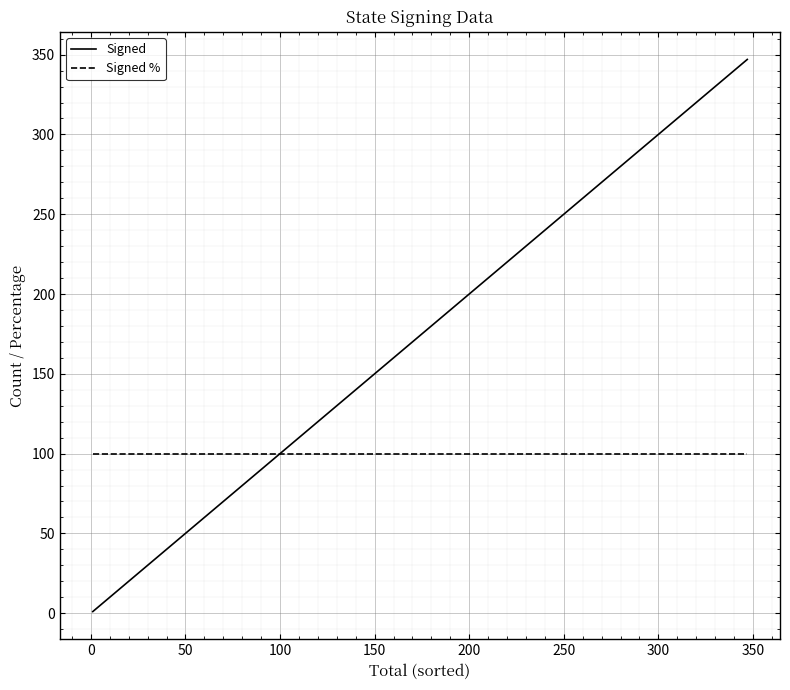

What are all the series names shown in the legend?

Signed, Signed %